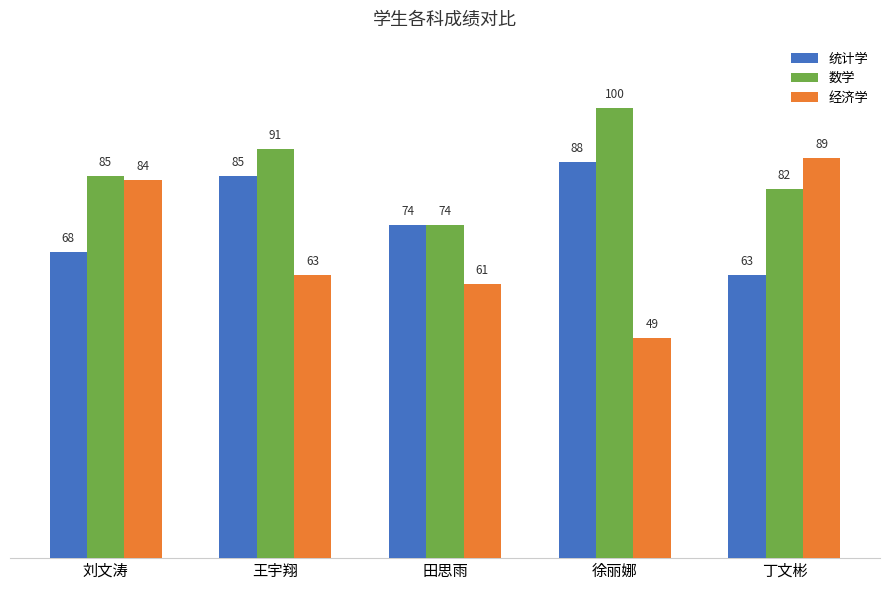

Reading right to left, list all the values displayed in this chart.

统计学: 63	88	74	85	68
数学: 82	100	74	91	85
经济学: 89	49	61	63	84